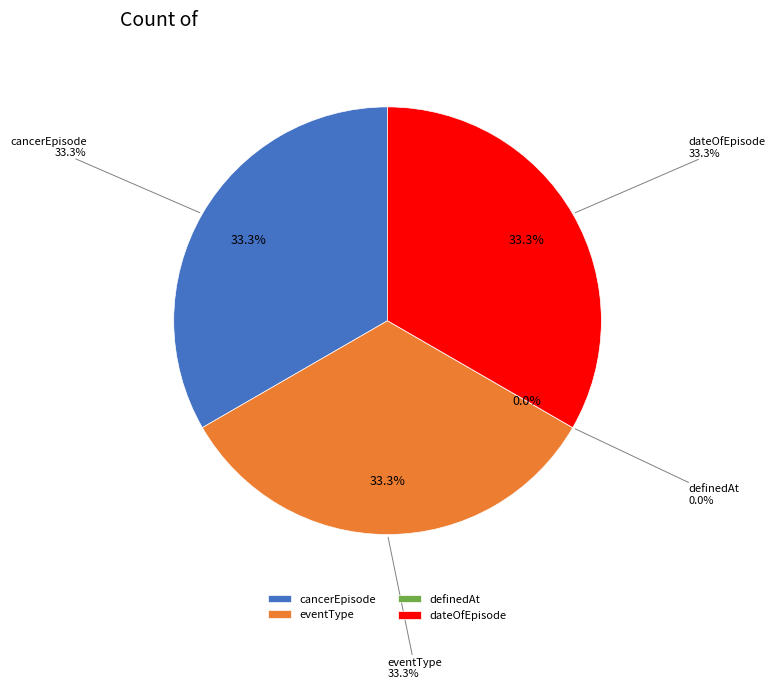

Does any single category account for the majority?

No